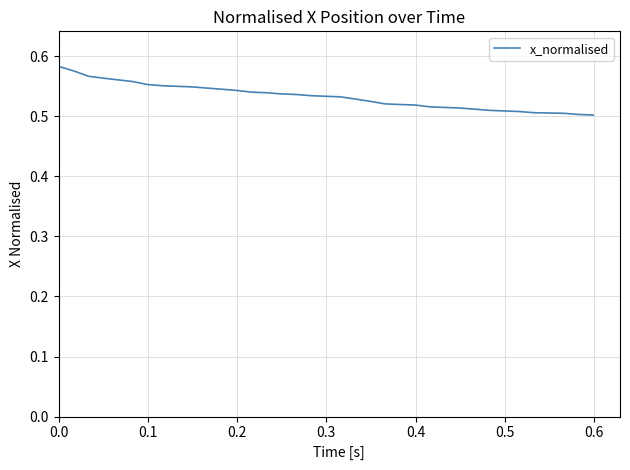

Is this an area chart (filled region under the line)?

No